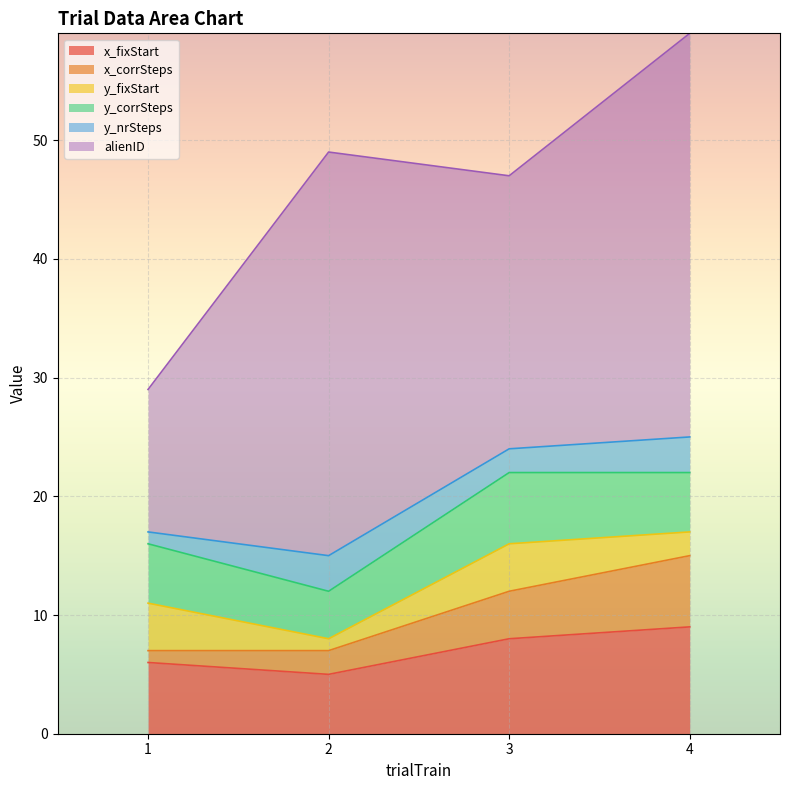

Where is the first local maximum for y_nrSteps?

2